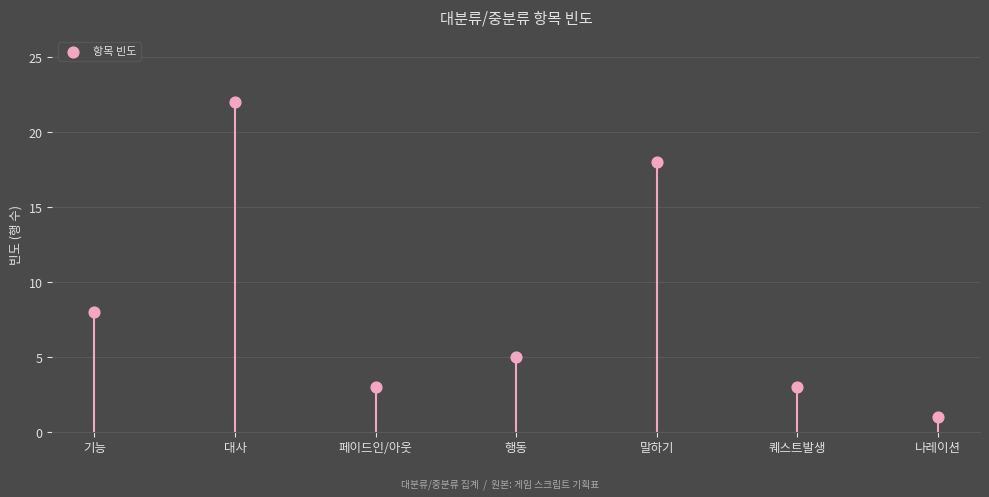

Which has a higher value, 대사 or 퀘스트발생?

대사